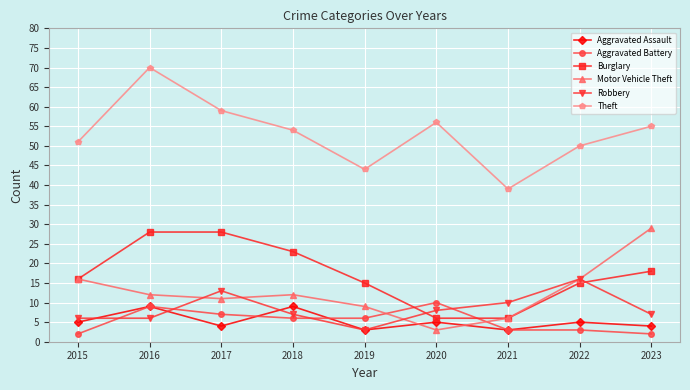

True or false: Robbery has more than 1 points higher than both neighbors.

True